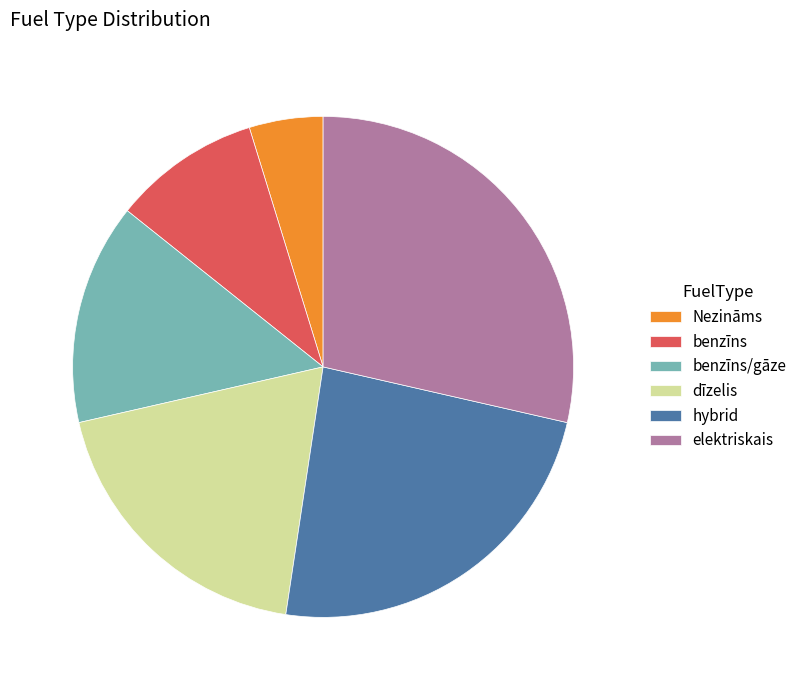

Which slice is the largest?

elektriskais